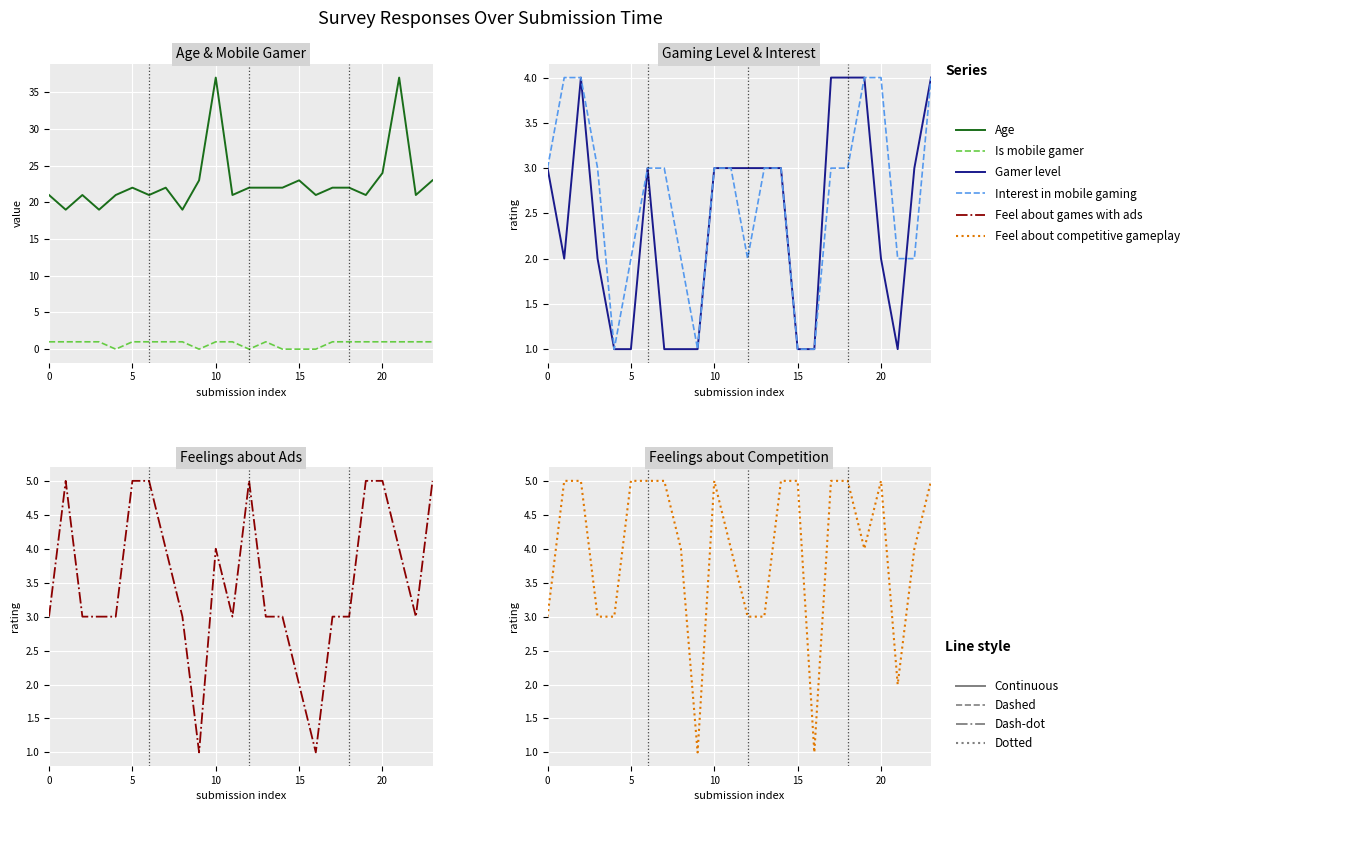

Is the value of Age at 23 greater than the value of Feel about games with ads at 13?

Yes